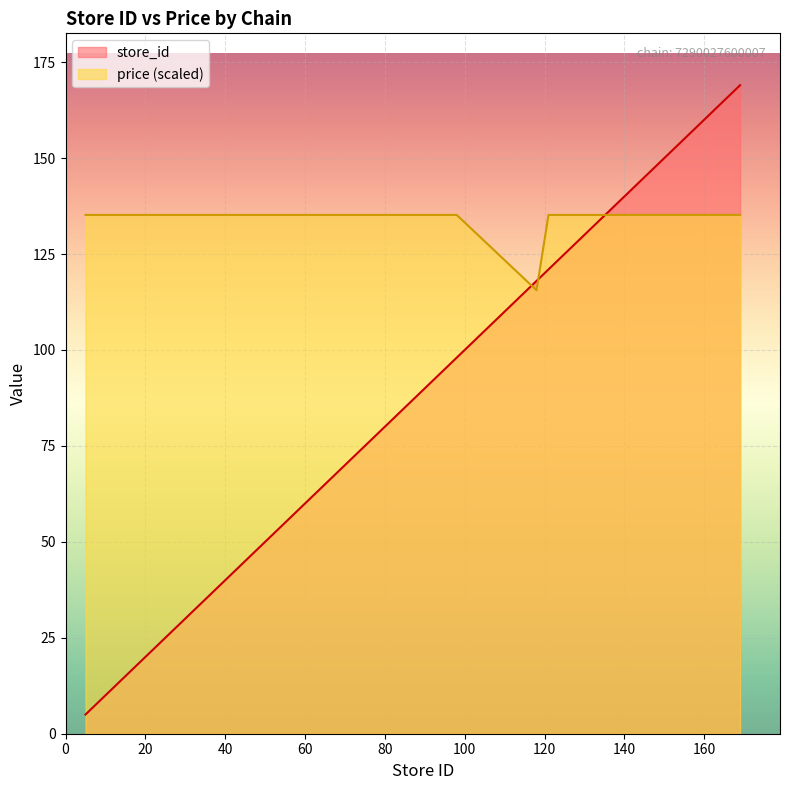

What is the difference between the store_id values at 122 and 169?

47.0